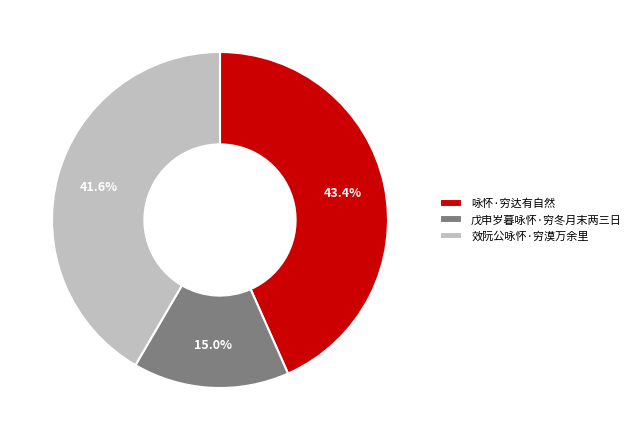

Which category has the smallest portion of the pie?

戊申岁暮咏怀·穷冬月末两三日